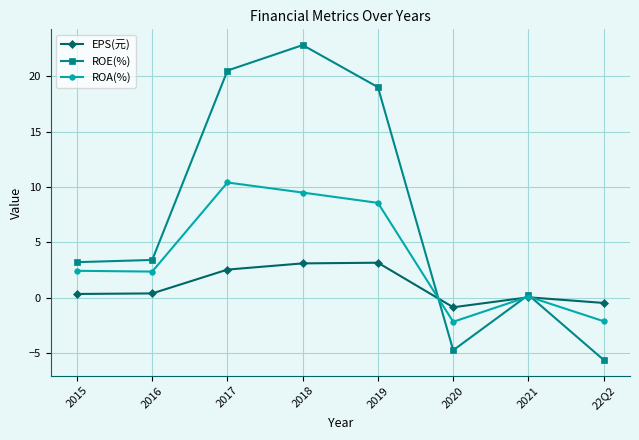

What is the difference between the highest and lowest values at 2020?

3.9